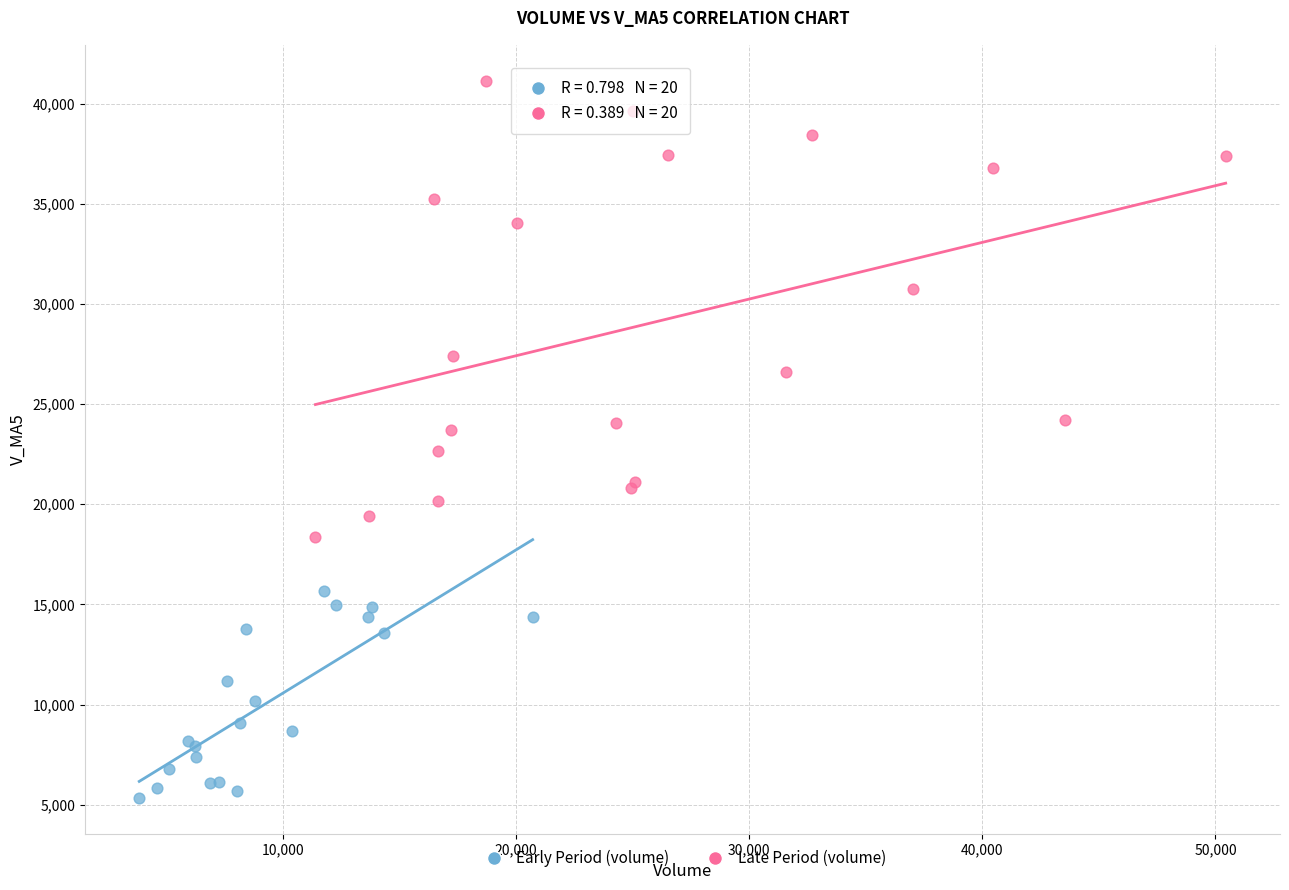

What are all the series names shown in the legend?

Early Period (volume), Late Period (volume)